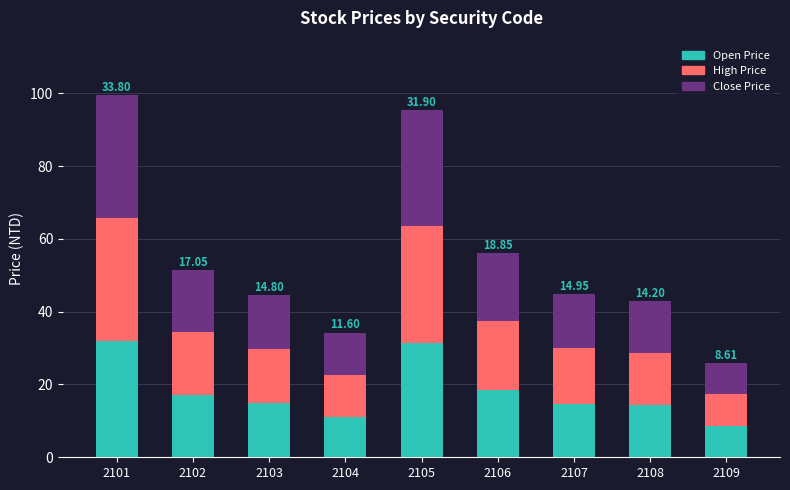

What are all the series names shown in the legend?

Open Price, High Price, Close Price